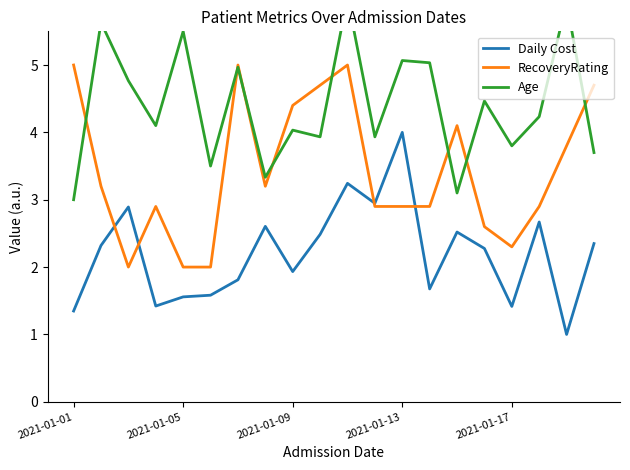

Which category has the highest value in the Daily Cost series?

2021-01-13